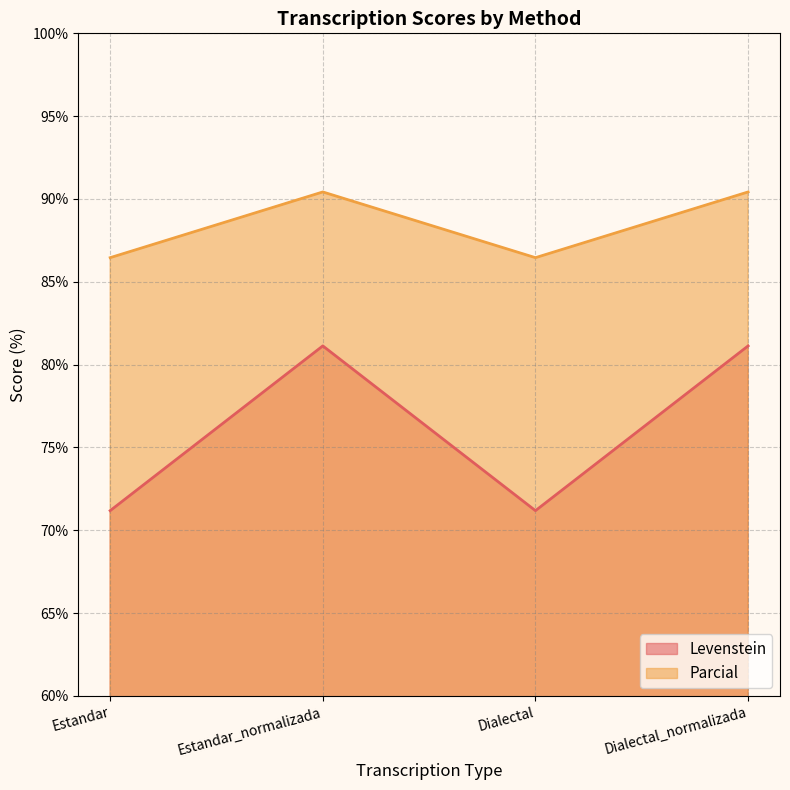

True or false: Parcial and Levenstein intersect in this chart.

False